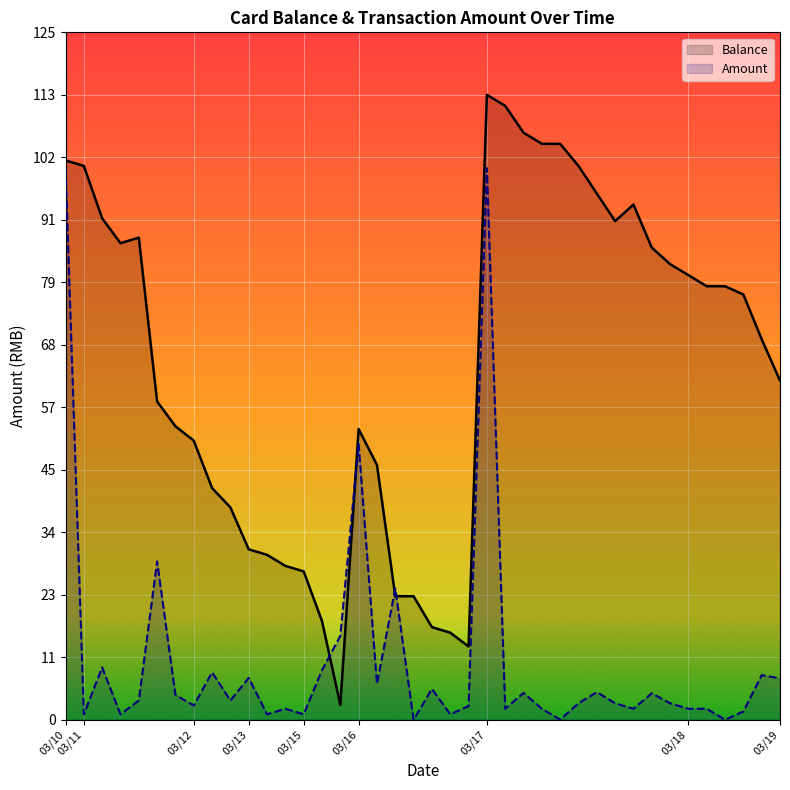

Where is Amount nearest to the value 50?

03/16